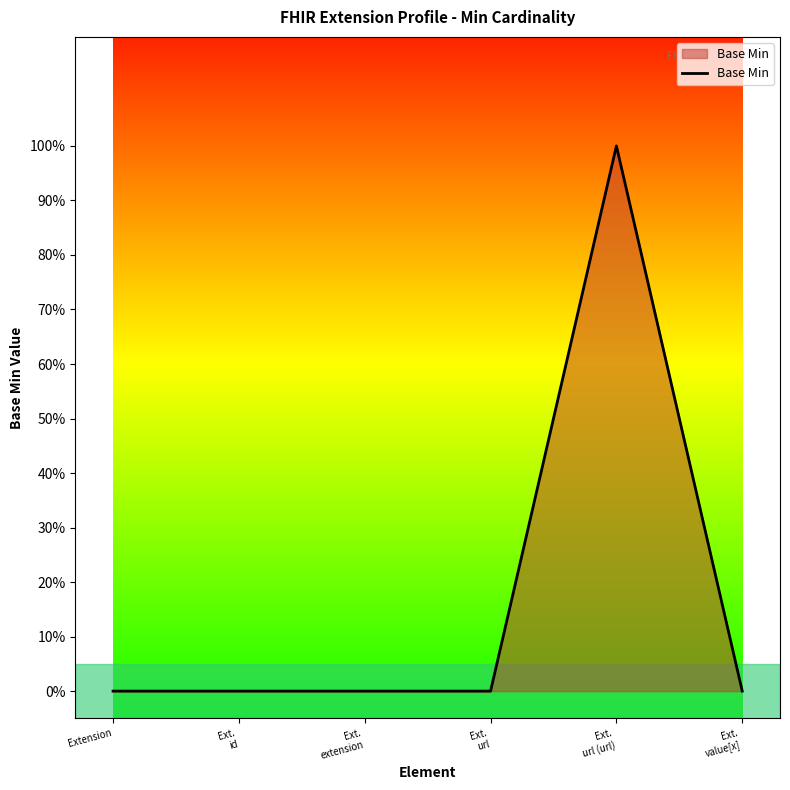

Is this an area chart (filled region under the line)?

Yes